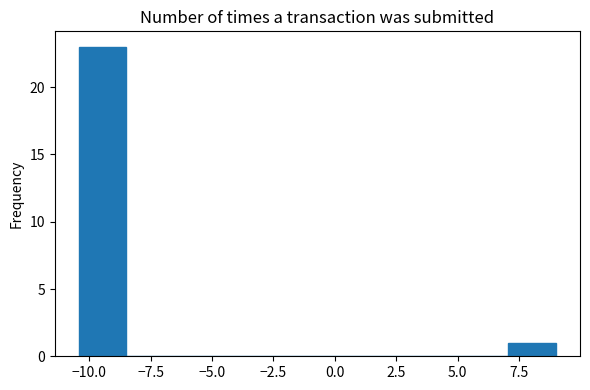

Read against the x-axis, roughly where is the centre of the tallest bar?

-9.5